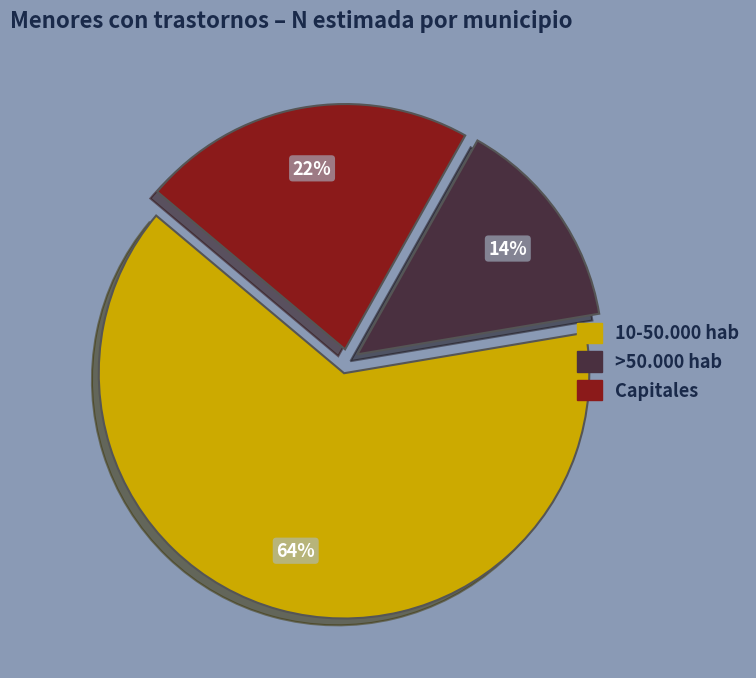

Rank the categories by value from lowest to highest.

>50.000 hab, Capitales, 10-50.000 hab